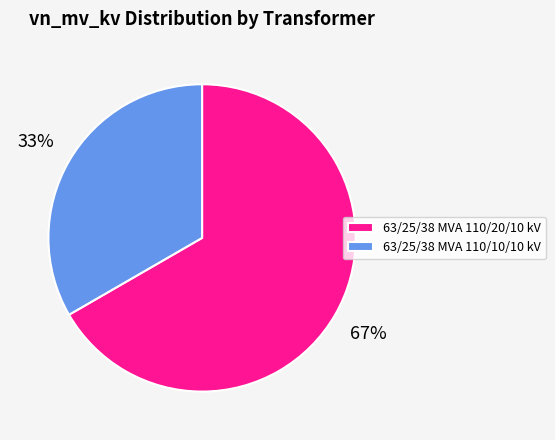

Does 63/25/38 MVA 110/20/10 kV represent more than half of the total?

Yes